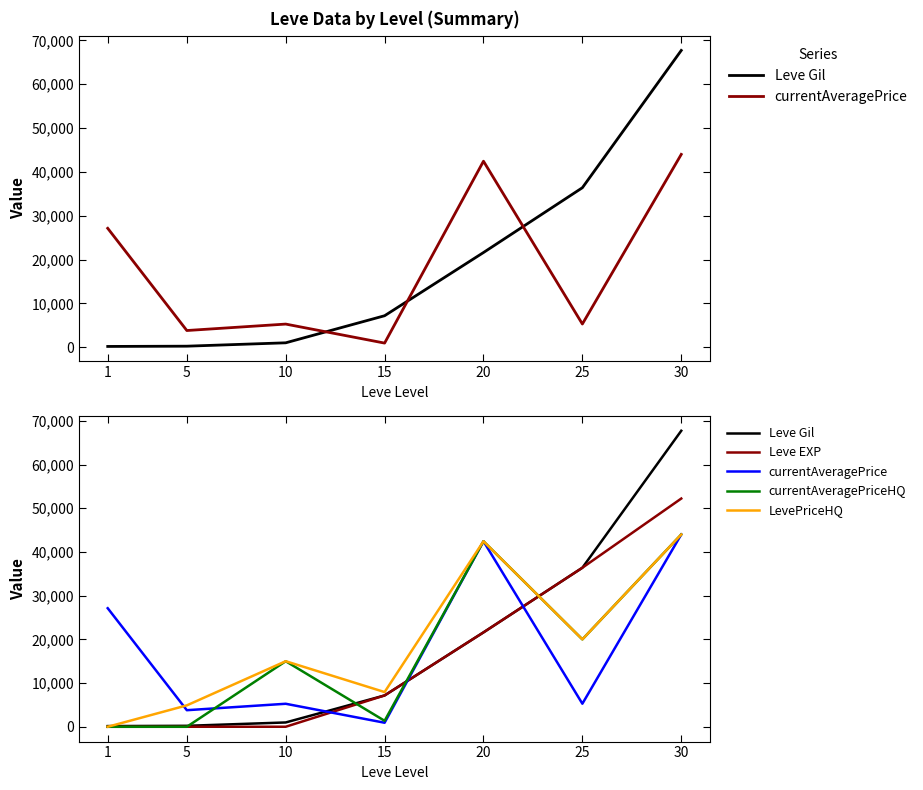

Does the chart display data point markers on the line(s)?

No